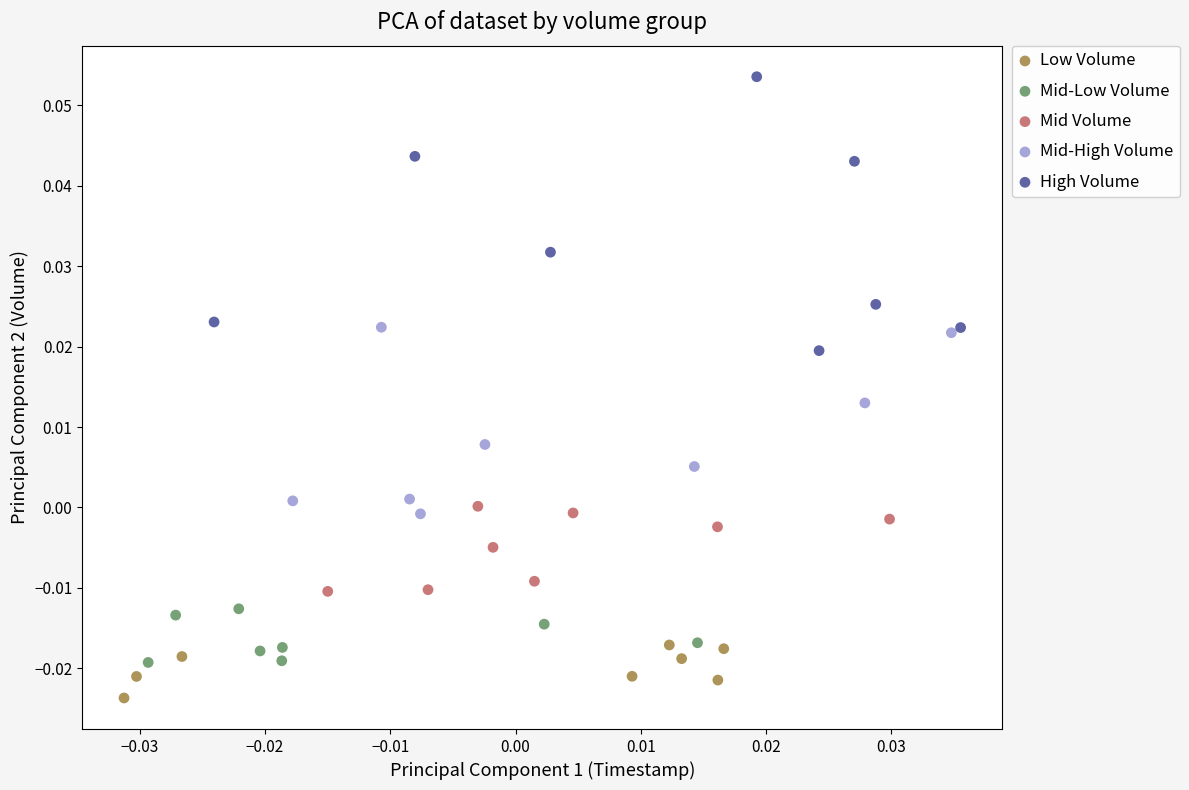

Which series contains the highest Y value?

High Volume